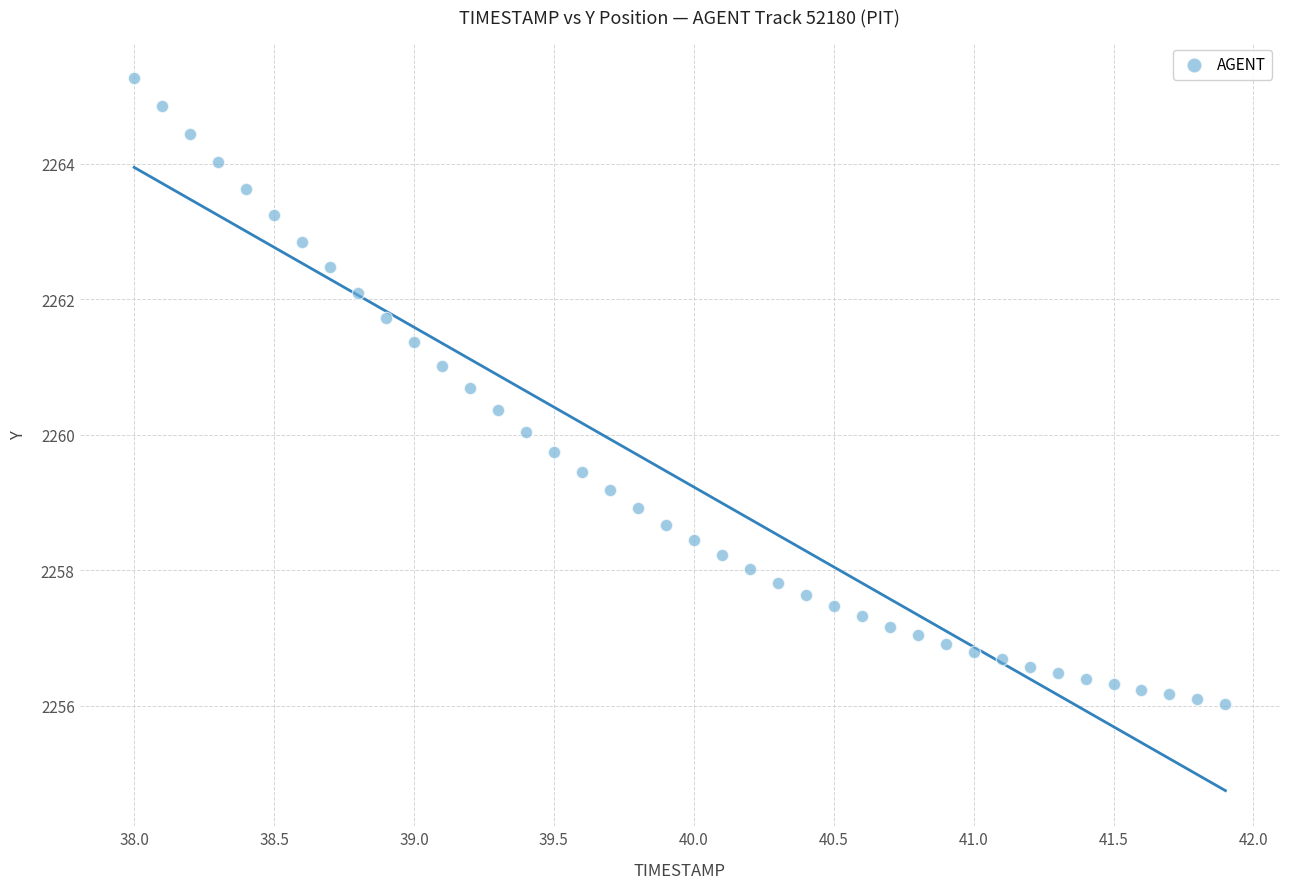

What is the range of Y values (max minus min)?

9.2